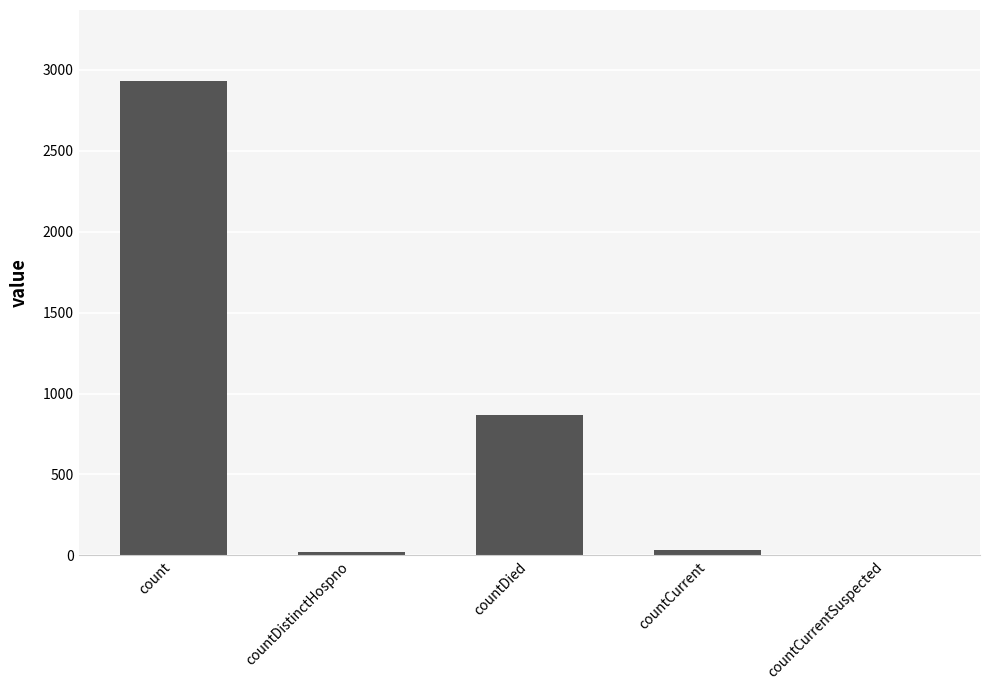

True or false: the data shows 868 at countDied.

True